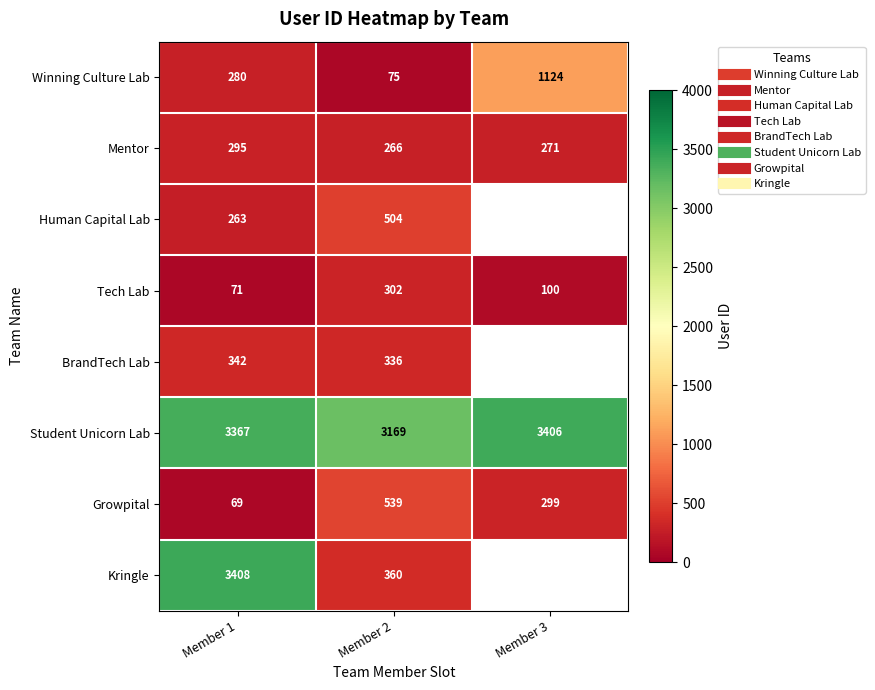

Which has a higher value, Member 3 or Member 1?

Member 3